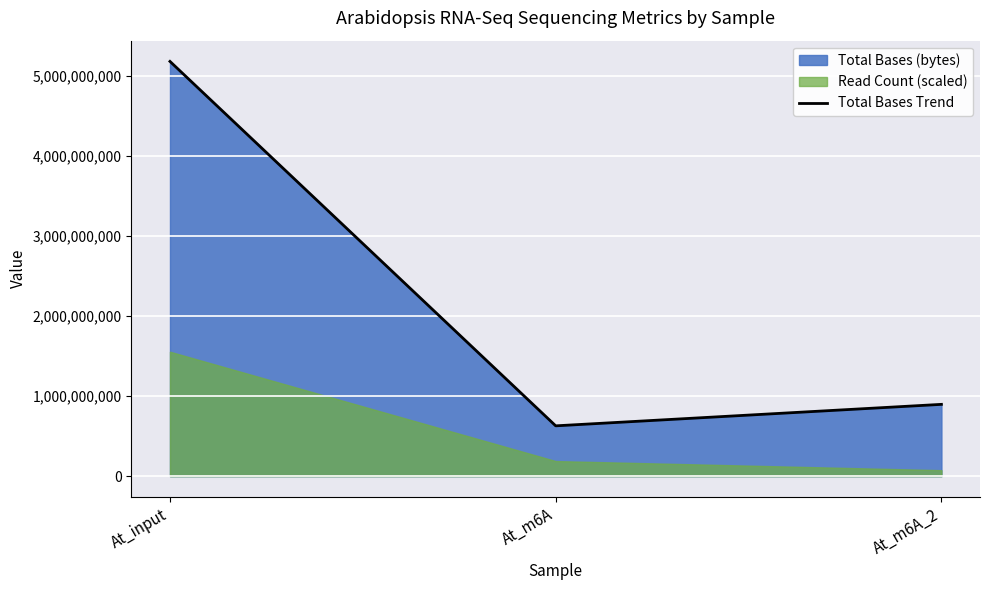

Rank the categories by value from lowest to highest.

At_m6A, At_m6A_2, At_input